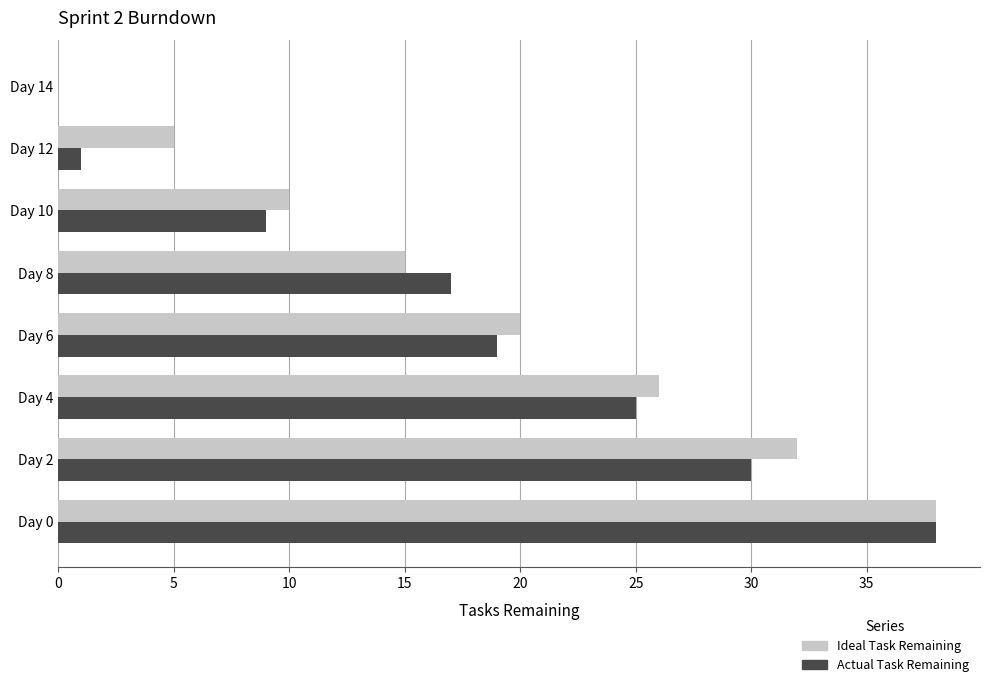

What is the sum of all Ideal Task Remaining values?

146